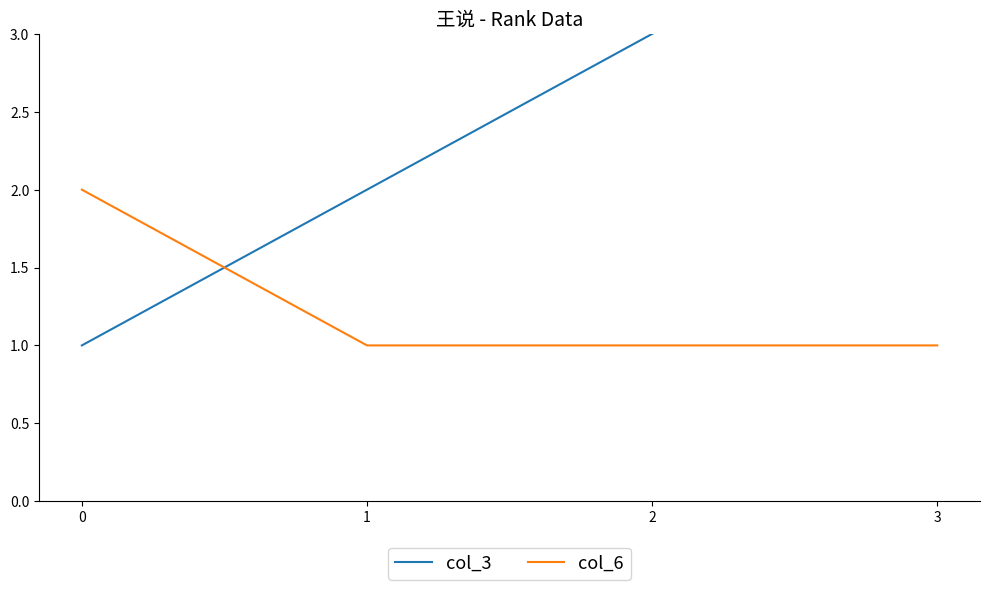

At which label does col_3 reach its peak?

3